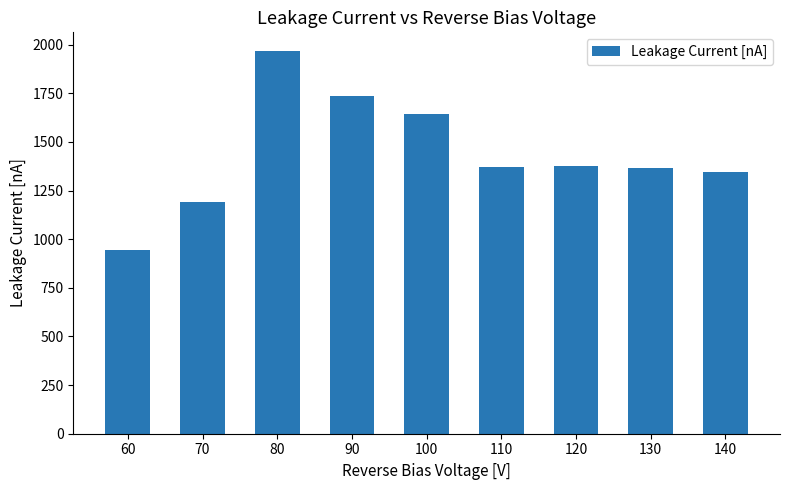

At which category does the chart reach its peak across all series?

80